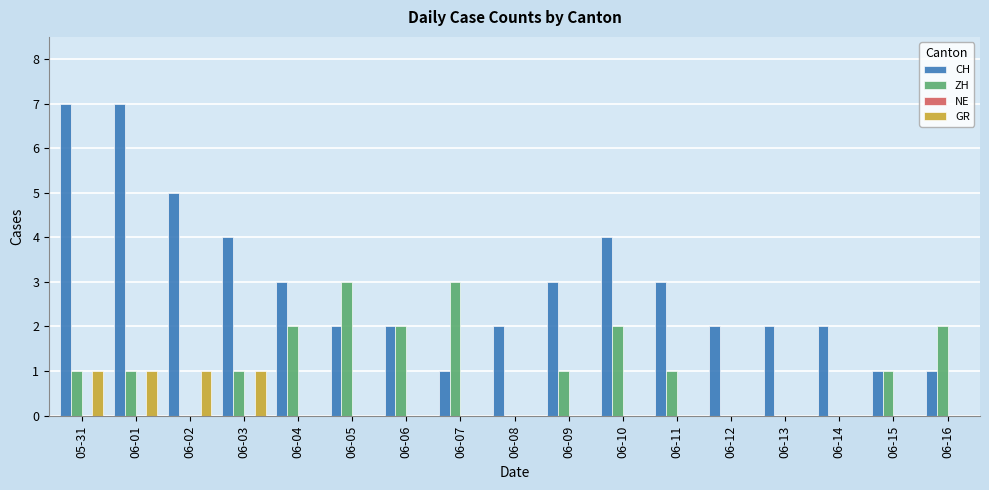

Which series changed the most between 06-03 and 06-08?

CH